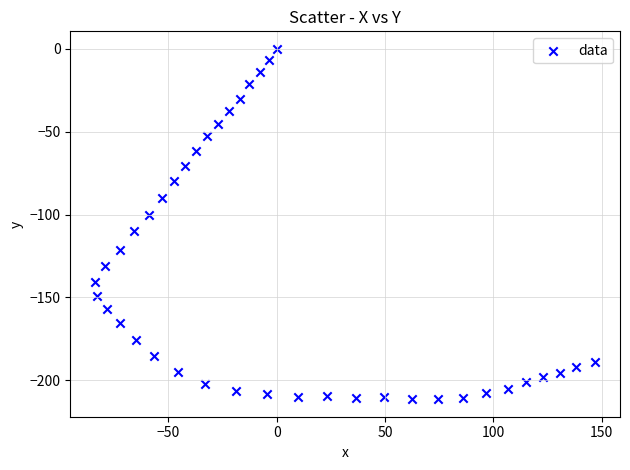

What is the range of X values (max minus min)?

230.7